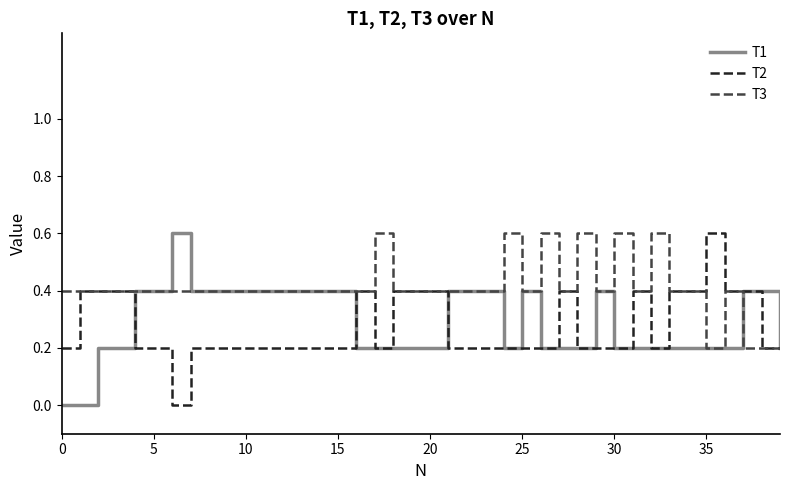

What is the maximum value shown in the chart?

0.6